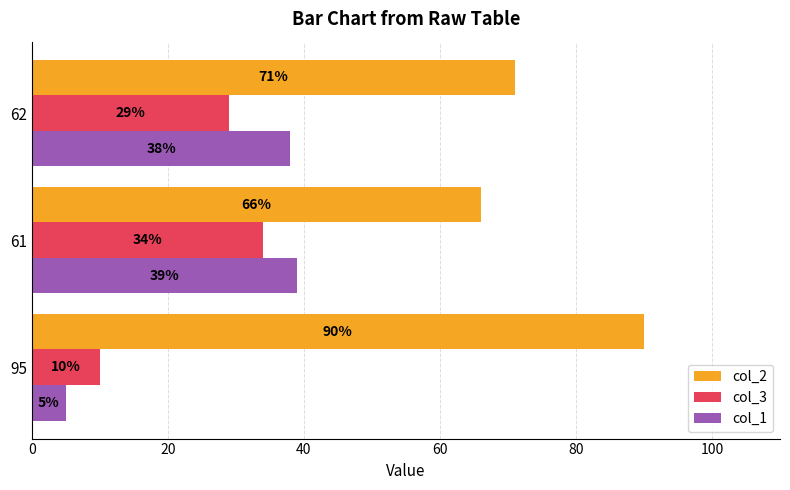

Between 95 and 62, which series saw the biggest shift?

col_1